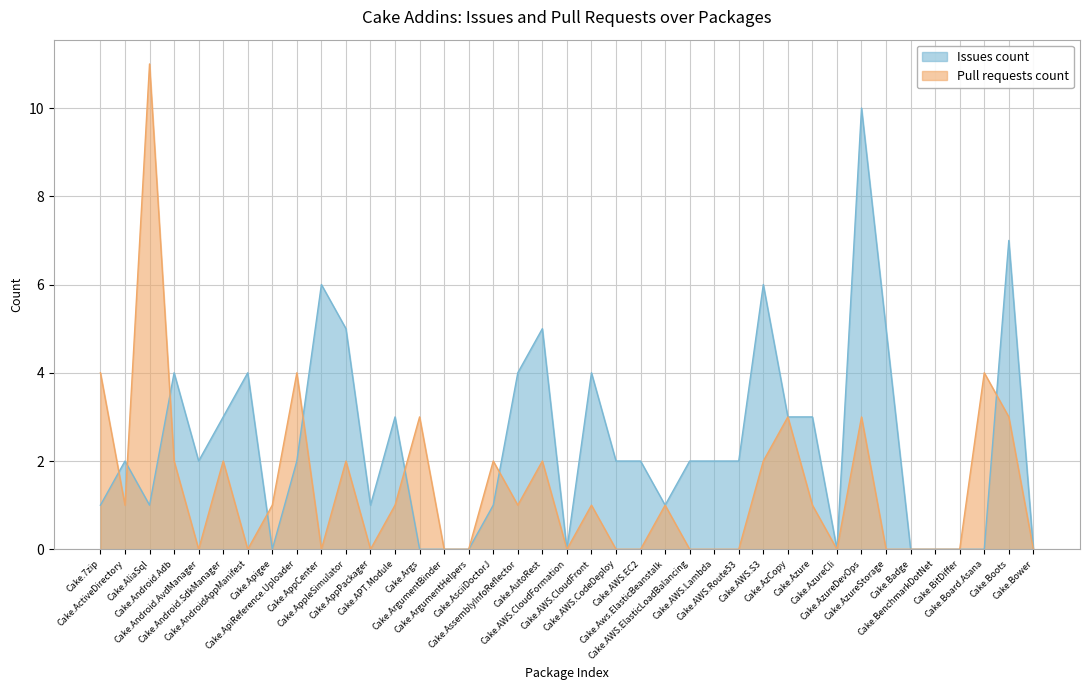

What is the label of the 39th point from the left?

Cake.Bower